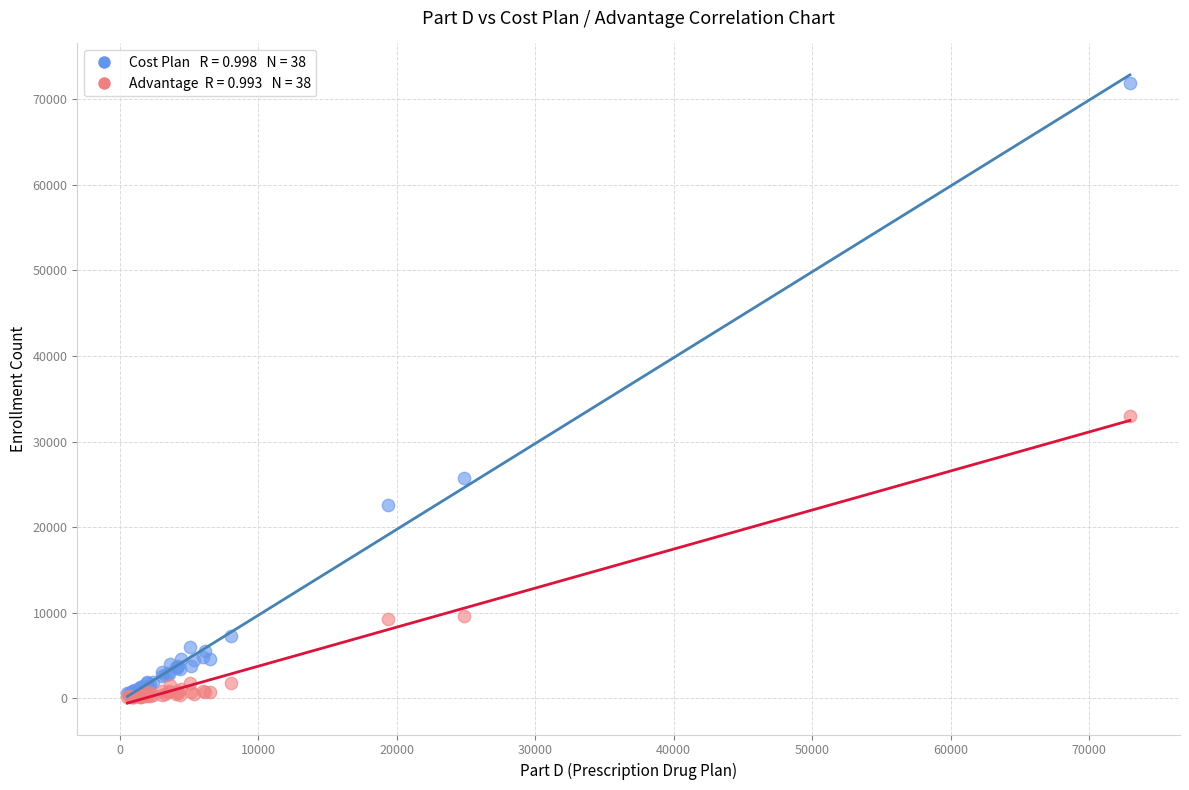

Across all series, what Y value is closest to 36011?

32936